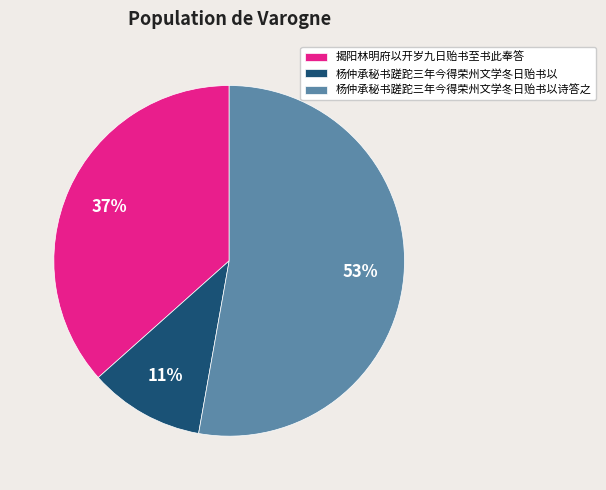

To the nearest percent, what portion does 揭阳林明府以开岁九日贻书至书此奉答 represent?

37%